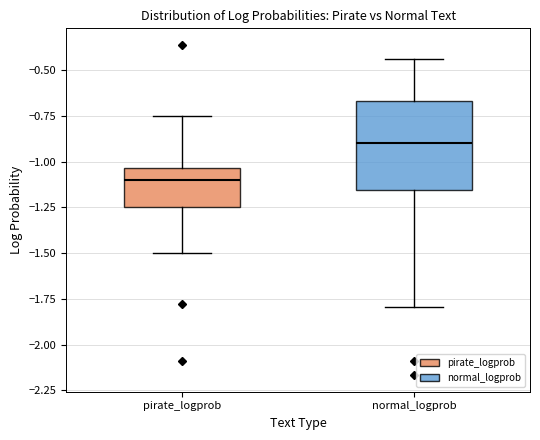

Reading left to right, read every box against the y-axis: the position of its median line, the range the box covers, and the ends of its whiskers. The values are not printed on the chart, so give them approximately, as read against the axis.

pirate_logprob: median -1.10, box -1.25 to -1.05, whiskers -1.50 to -0.75
normal_logprob: median -0.90, box -1.15 to -0.65, whiskers -1.80 to -0.45